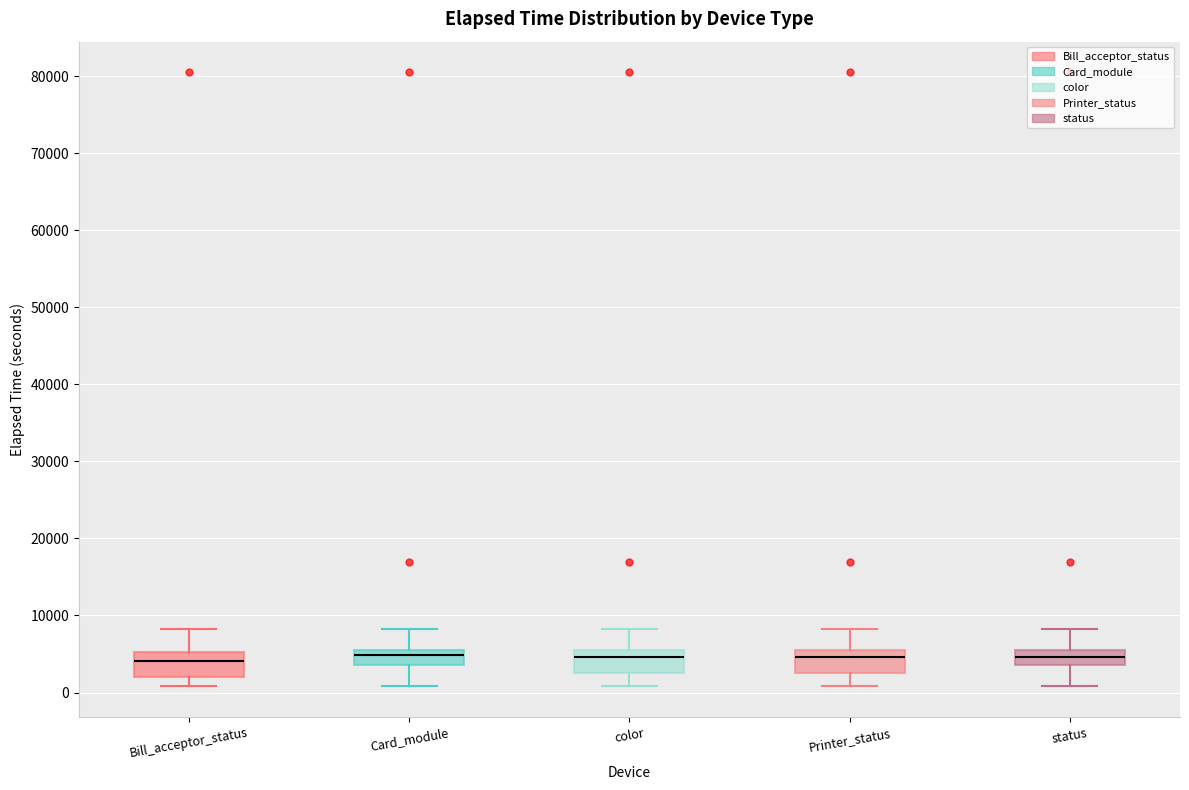

Where does the upper whisker of the box for Printer_status end on the y-axis? The values are not printed on the chart, so give them approximately, as read against the axis.

8000